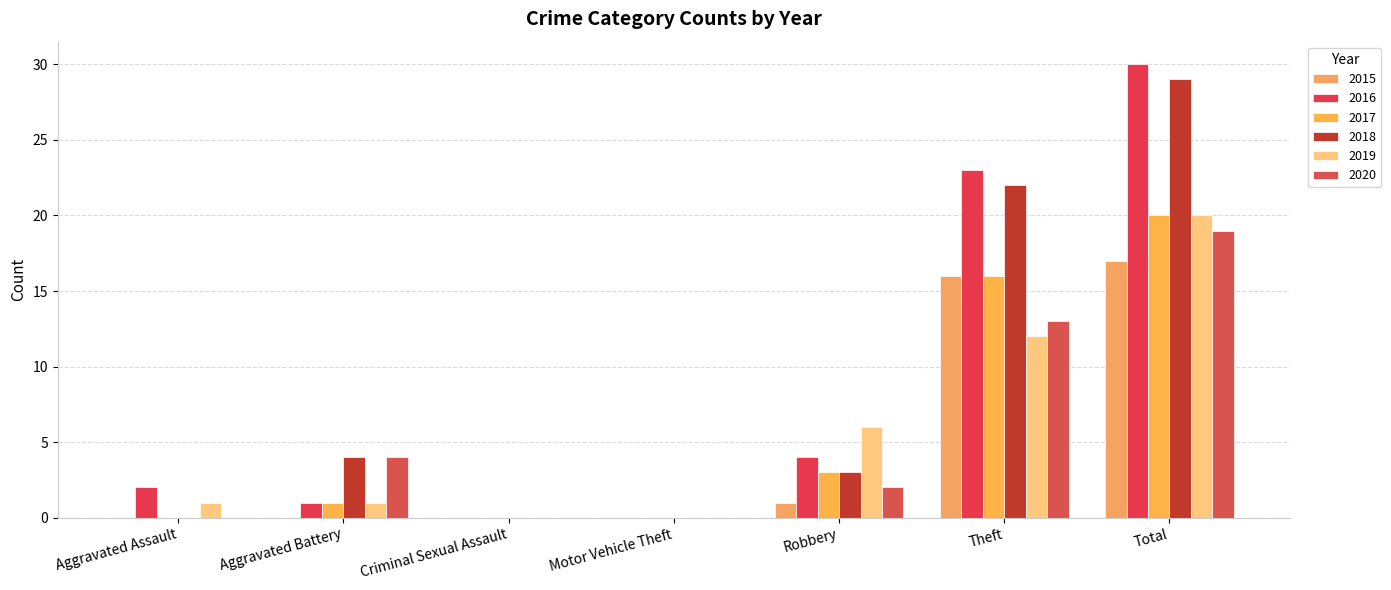

Are the bars horizontal?

No